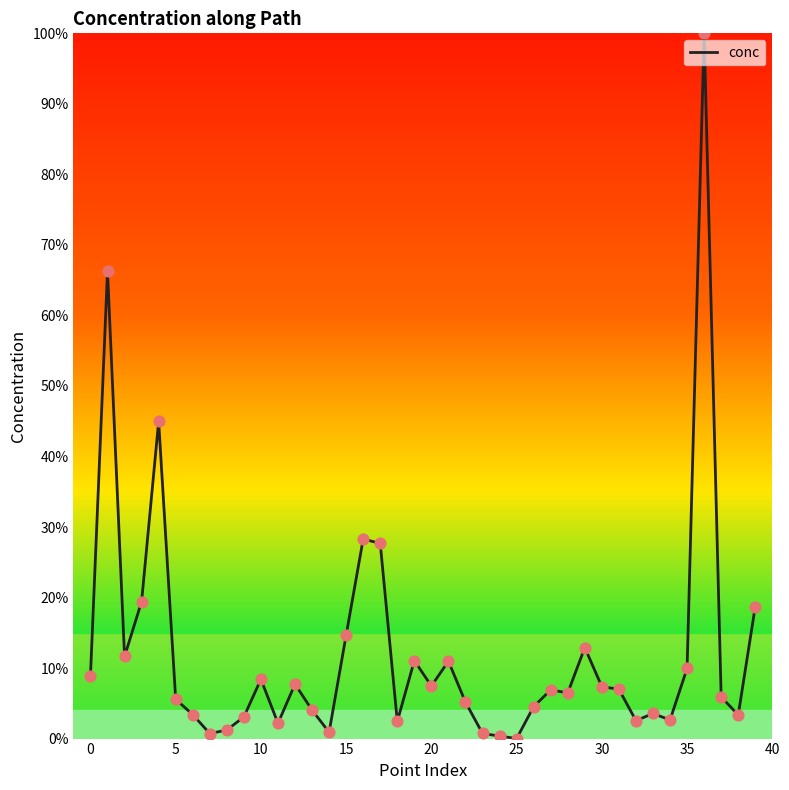

How many lines are shown in the chart?

1